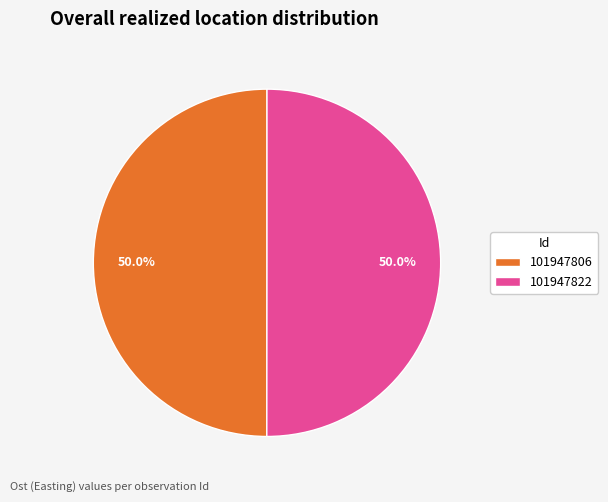

To the nearest percent, what portion does 101947822 represent?

50%